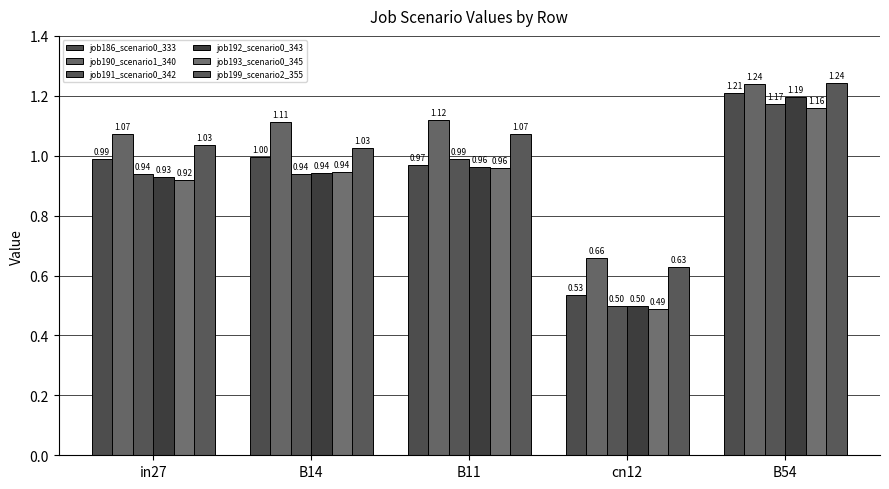

At which category is the sum across all series the highest?

B54